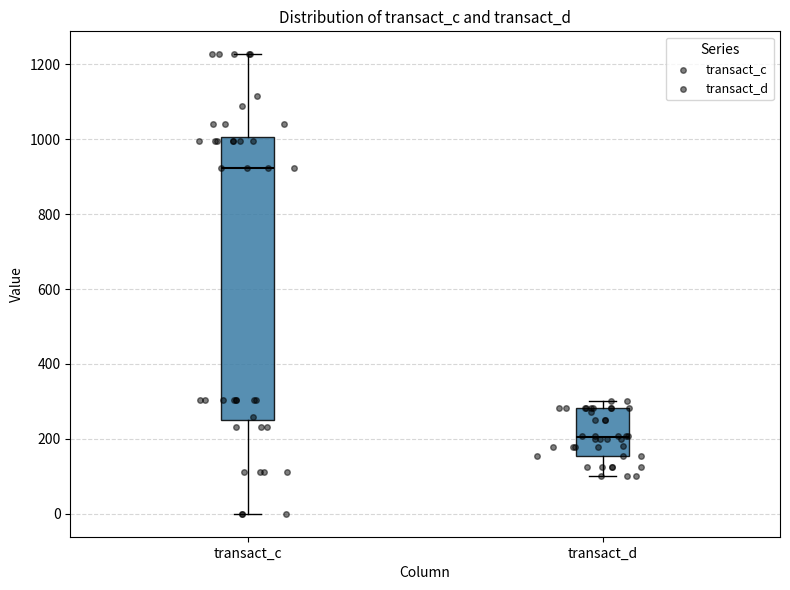

Where is the lower edge of the box for transact_d on the y-axis? The values are not printed on the chart, so give them approximately, as read against the axis.

160